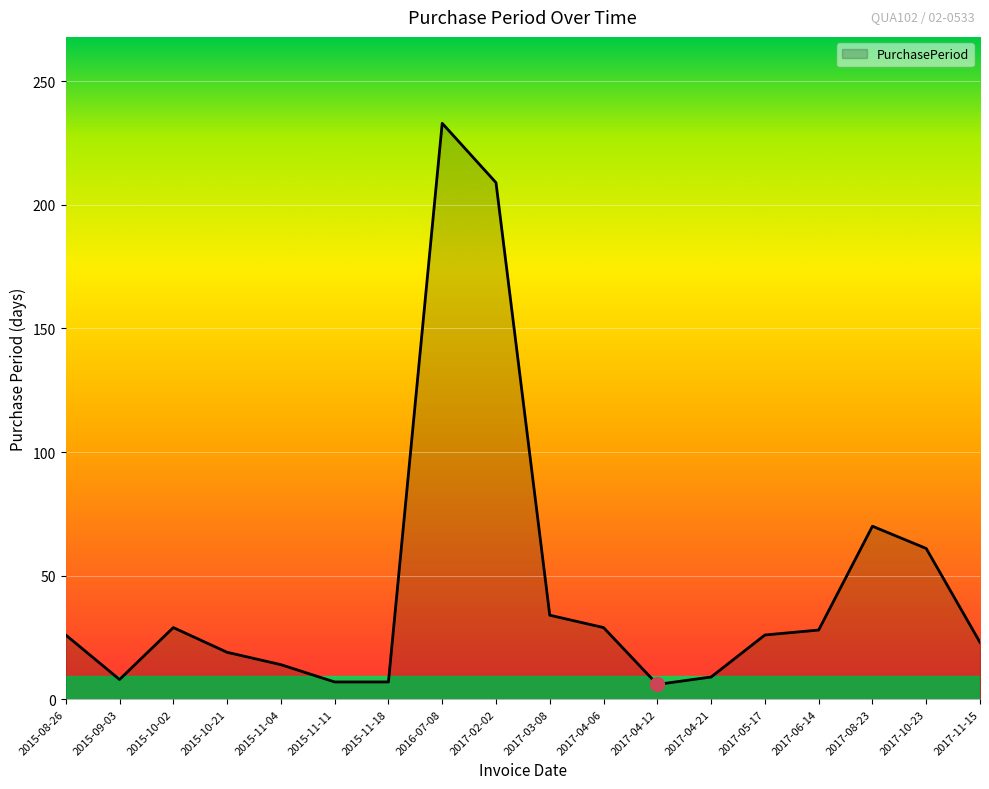

At which category does the data reach its first local peak?

2015-10-02